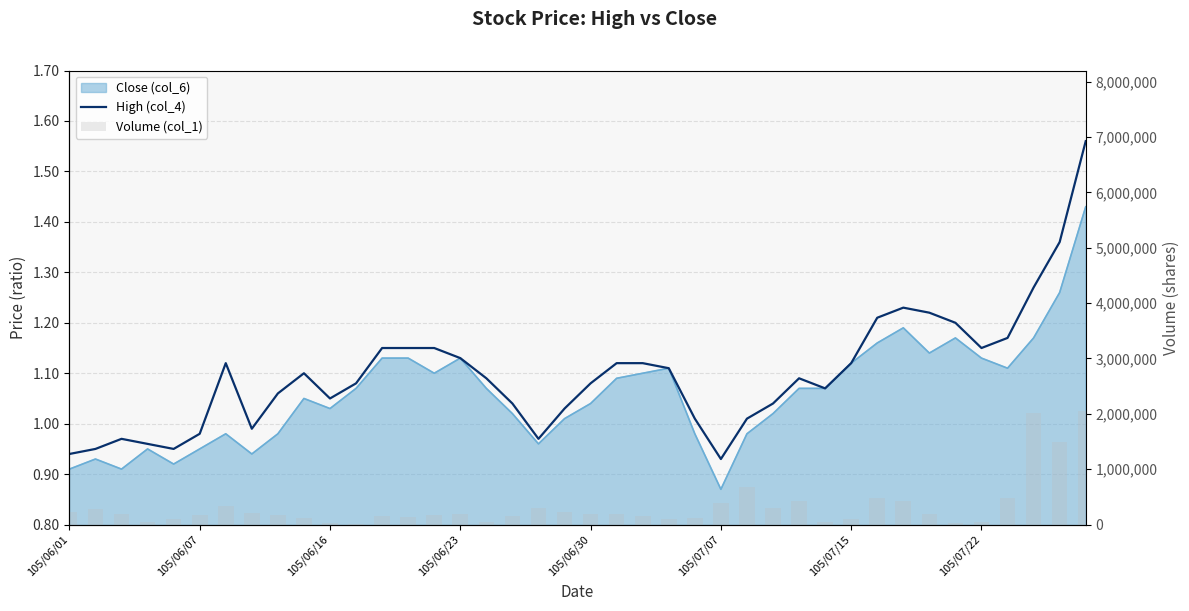

Which series has the largest total across all categories?

Volume (col_1)